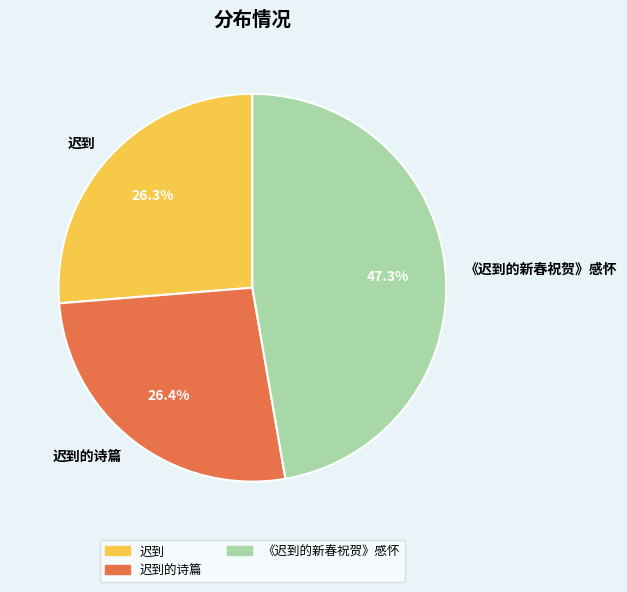

Approximately how many times larger is the value at 迟到的诗篇 compared to 《迟到的新春祝贺》感怀?

0.6